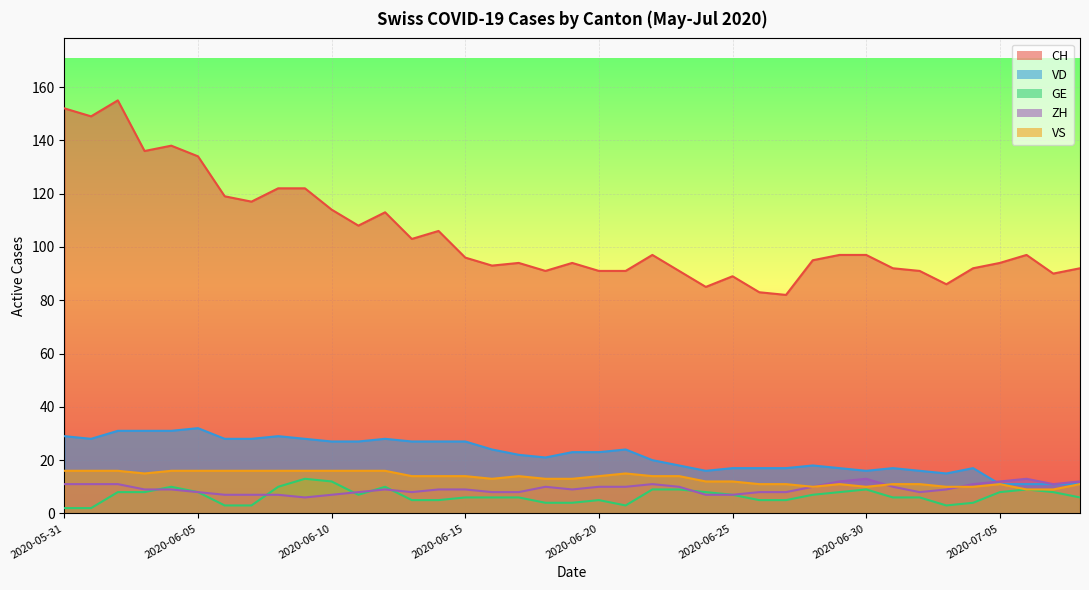

List the labels in order of VS value, largest first.

2020-05-31, 2020-06-01, 2020-06-02, 2020-06-04, 2020-06-05, 2020-06-06, 2020-06-07, 2020-06-08, 2020-06-09, 2020-06-10, 2020-06-11, 2020-06-12, 2020-06-03, 2020-06-21, 2020-06-13, 2020-06-14, 2020-06-15, 2020-06-17, 2020-06-20, 2020-06-22, 2020-06-23, 2020-06-16, 2020-06-18, 2020-06-19, 2020-06-24, 2020-06-25, 2020-06-26, 2020-06-27, 2020-06-29, 2020-07-01, 2020-07-02, 2020-07-05, 2020-07-08, 2020-06-28, 2020-06-30, 2020-07-03, 2020-07-04, 2020-07-06, 2020-07-07